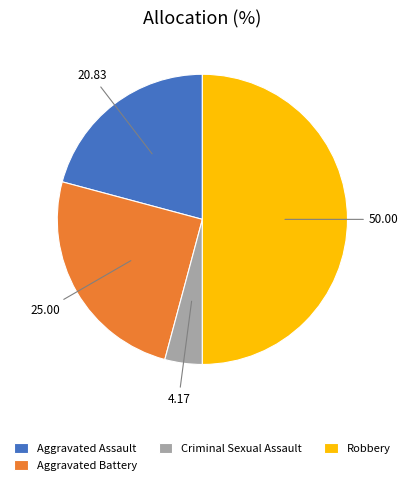

True or false: Robbery accounts for 50% of the total.

True